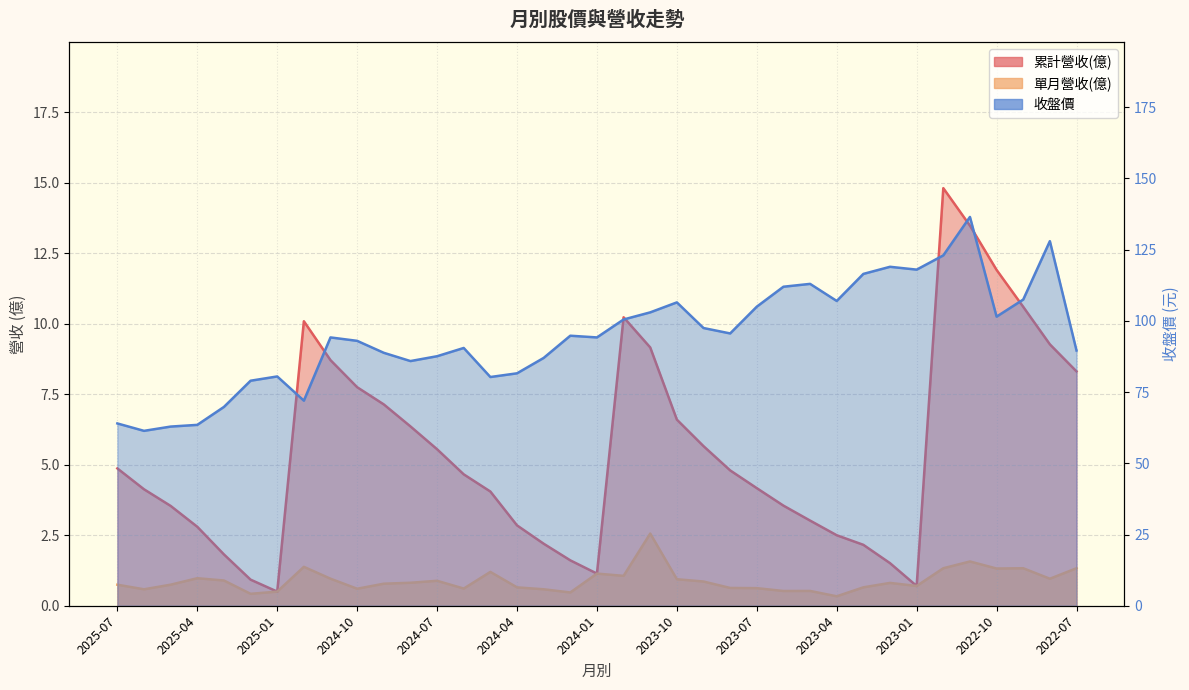

Read the 單月營收(億) value at 2023-02.

0.8